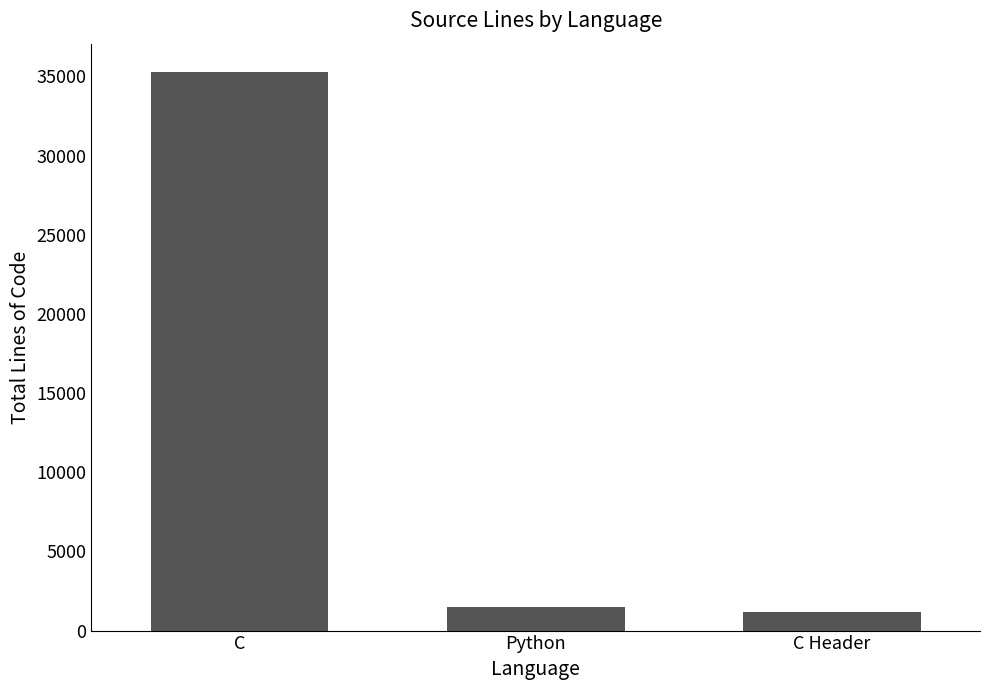

Which label corresponds to the largest value in the chart?

C